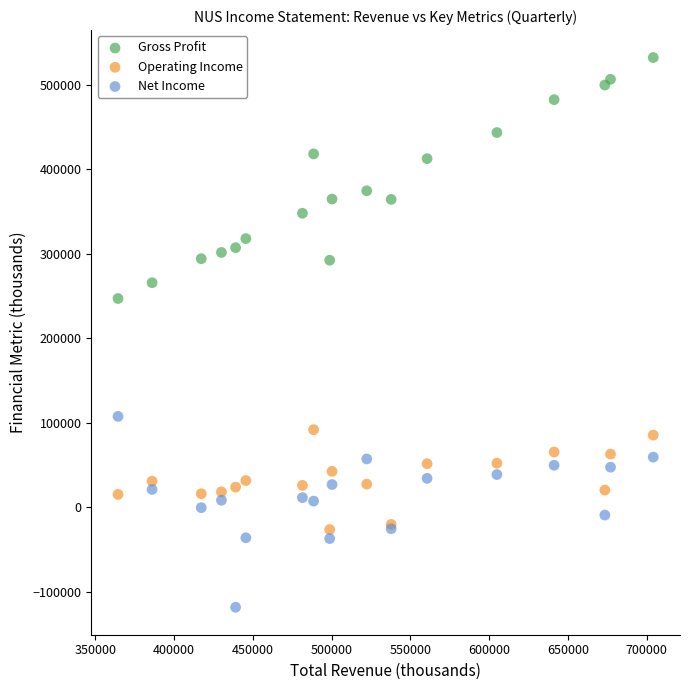

Across all series, what Y value is closest to 206900?

247000